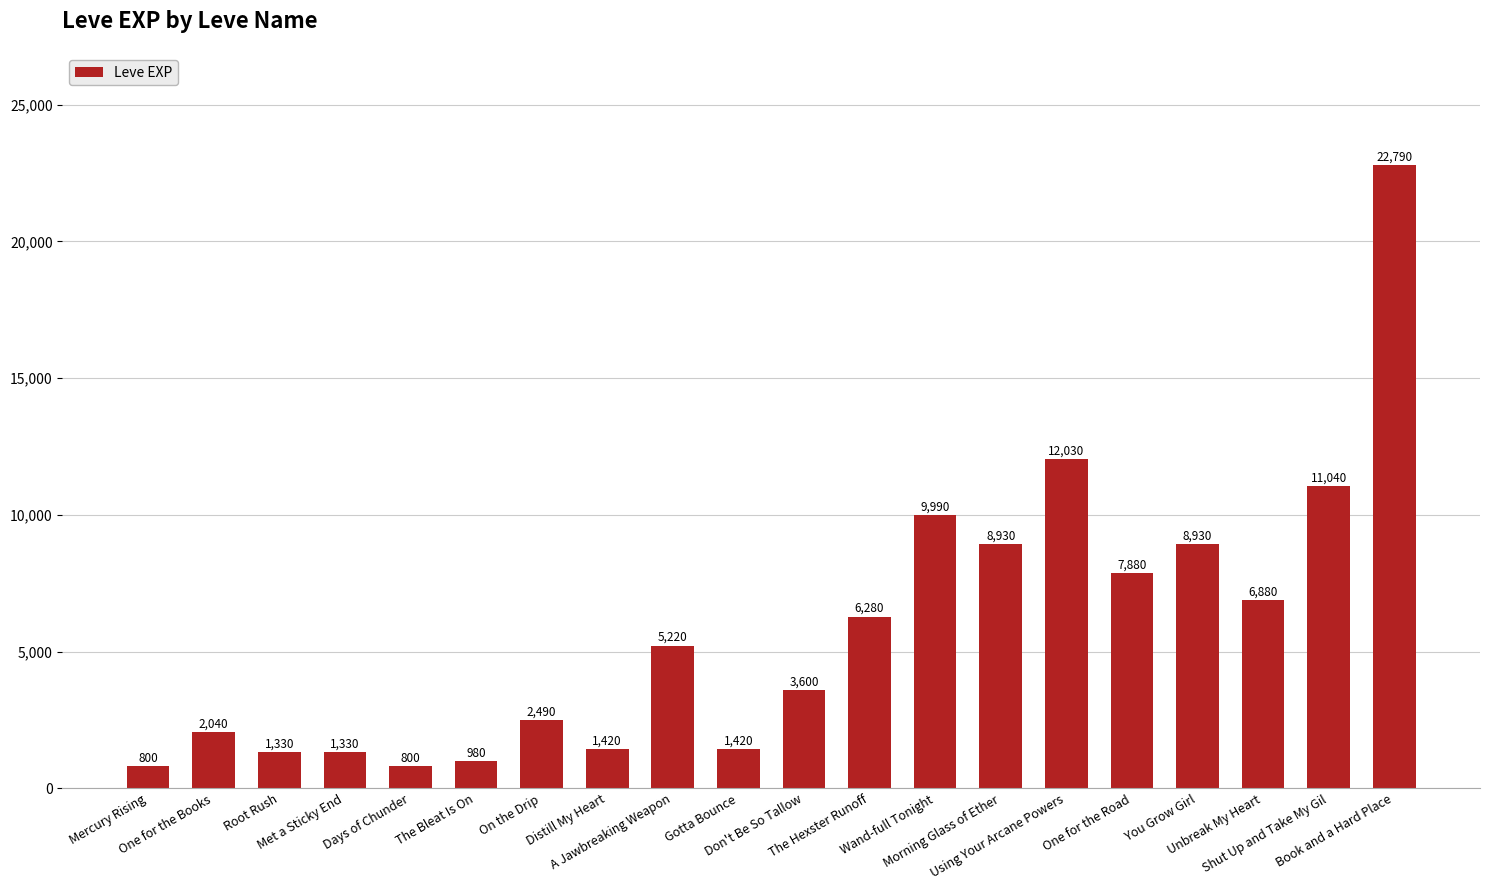

What is the maximum value shown in the chart?

22790